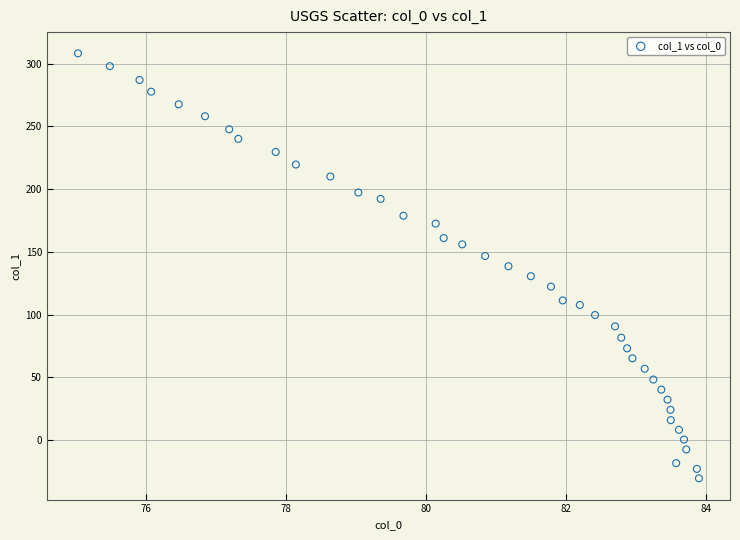

What is the range of Y values (max minus min)?

338.8